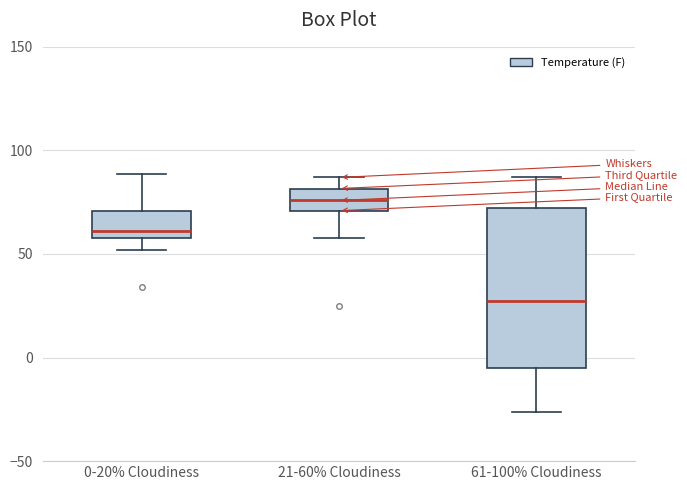

Reading left to right, transcribe this box plot: for each box, give where its median line is, the range the box spans, and where its two whiskers end, as read against the y-axis. The values are not printed on the chart, so give them approximately, as read against the axis.

0-20% Cloudiness: median 60 (just above the box's lower edge), box 60 to 70, whiskers 50 to 90
21-60% Cloudiness: median 75, box 70 to 80, whiskers 60 to 85
61-100% Cloudiness: median 25, box -5 to 70, whiskers -25 to 85